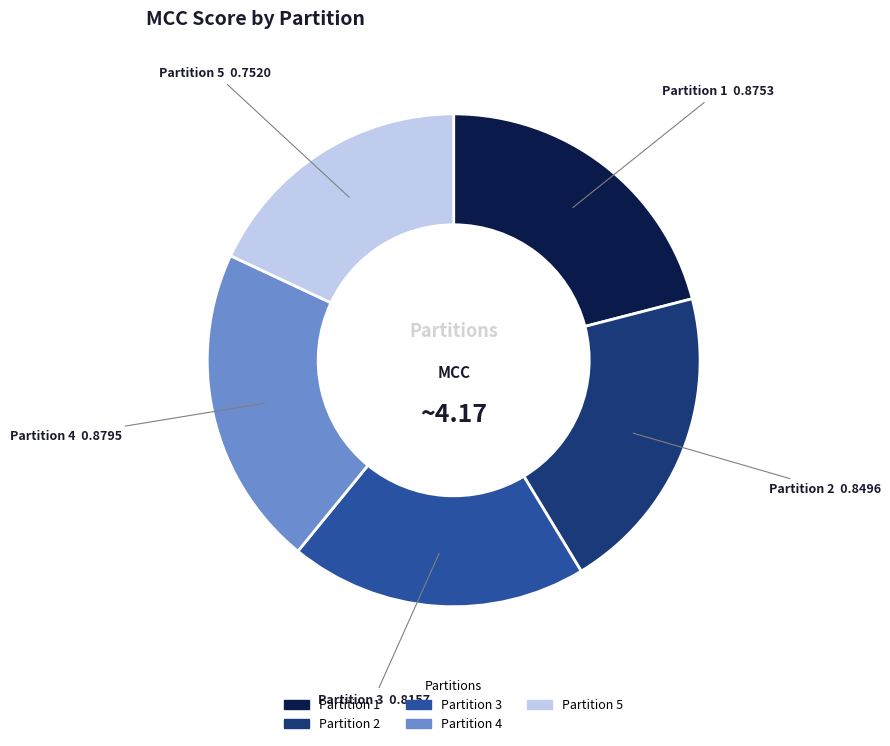

Is Partition 3 the majority of the pie?

No